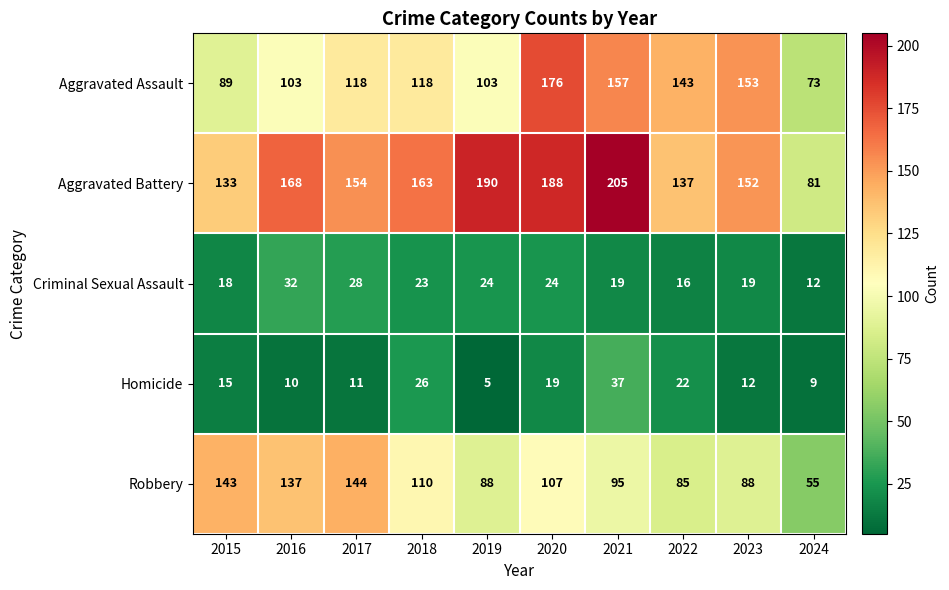

Where is Criminal Sexual Assault nearest to the value 22?

2018